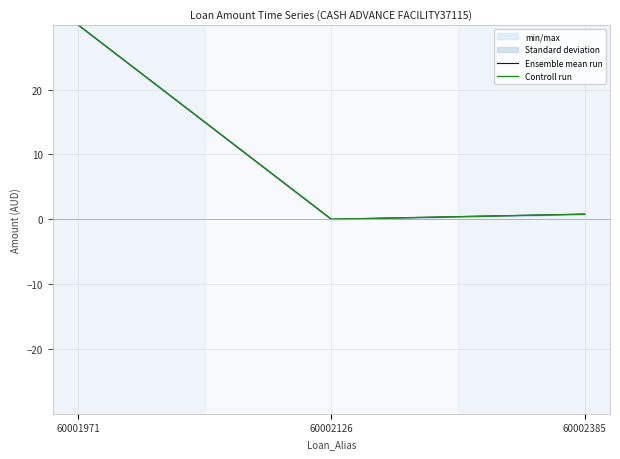

Which has a higher value, 60001971 or 60002385?

60001971